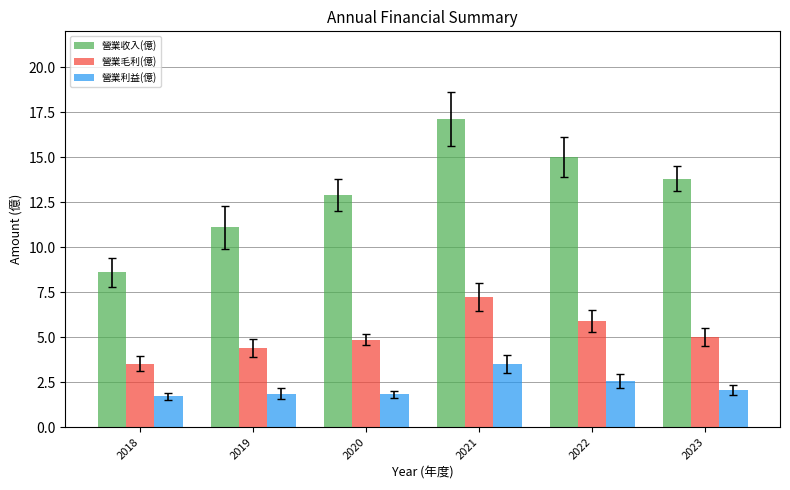

What is the approximate value of 營業收入(億) at 2020?

12.9